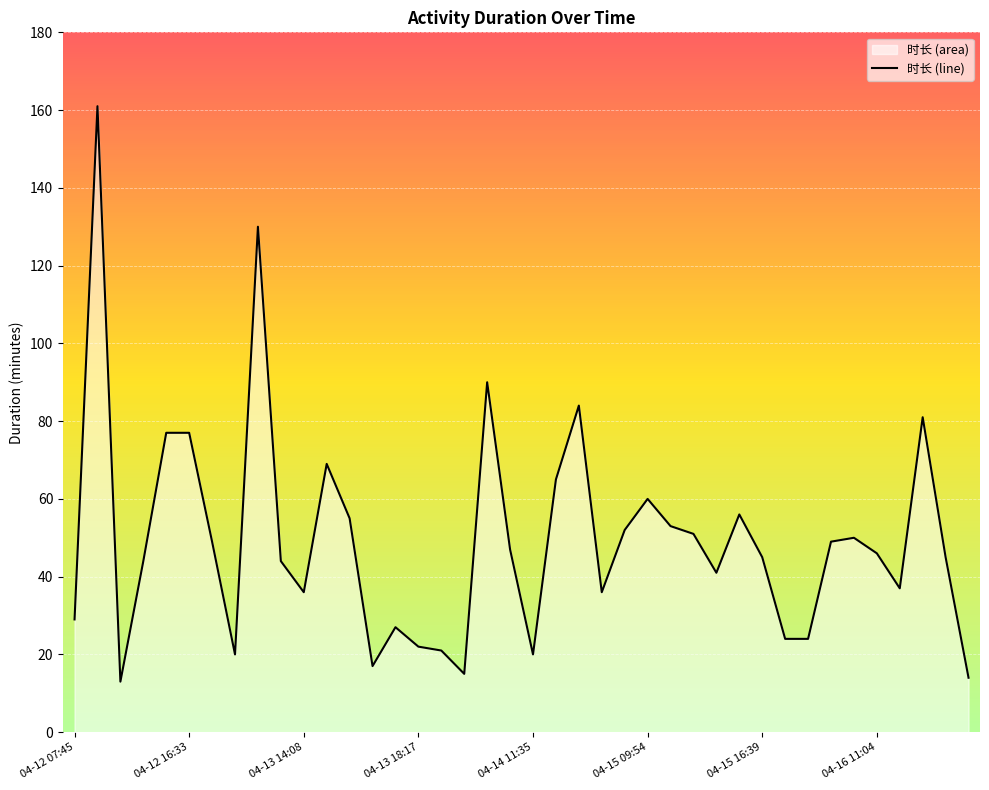

True or false: the data shows 46 at 04-16 11:04.

True